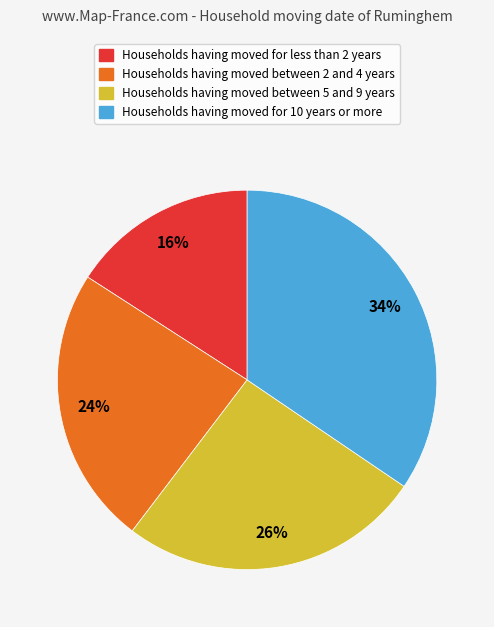

Does any single category account for the majority?

No